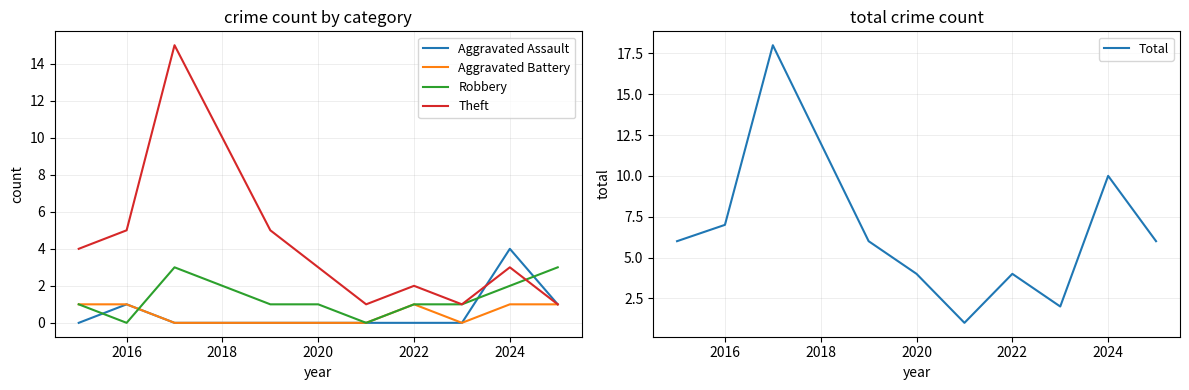

The value of Theft at 2022 is 2. True or false?

True